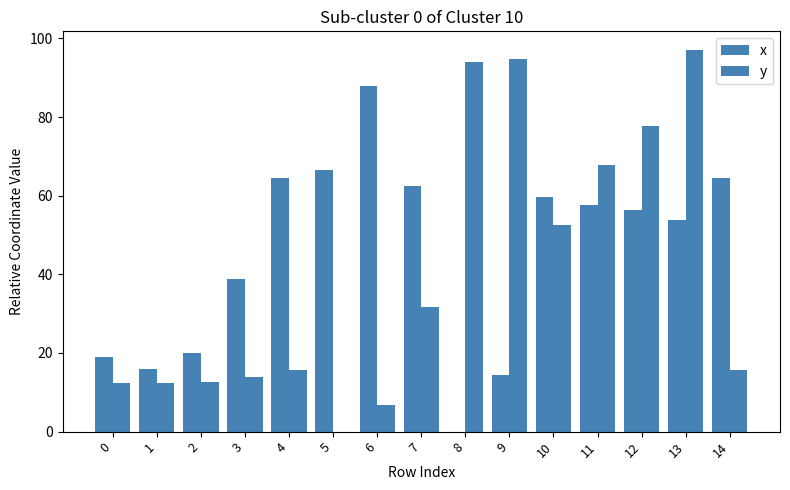

Between 14 and 13, which is larger?

14